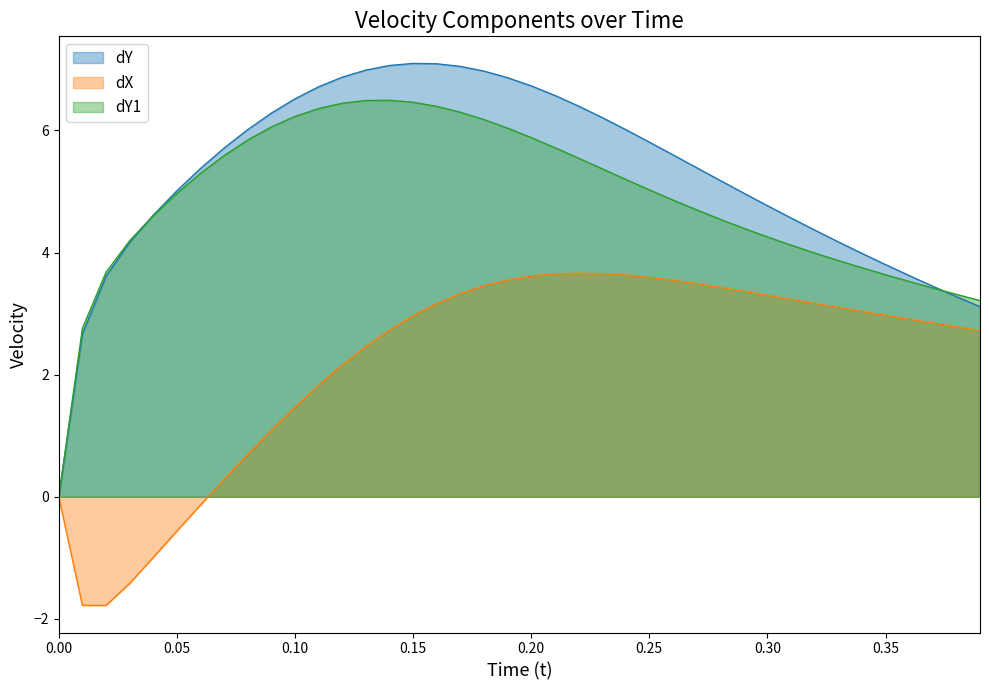

Which series has the largest total across all categories?

dY